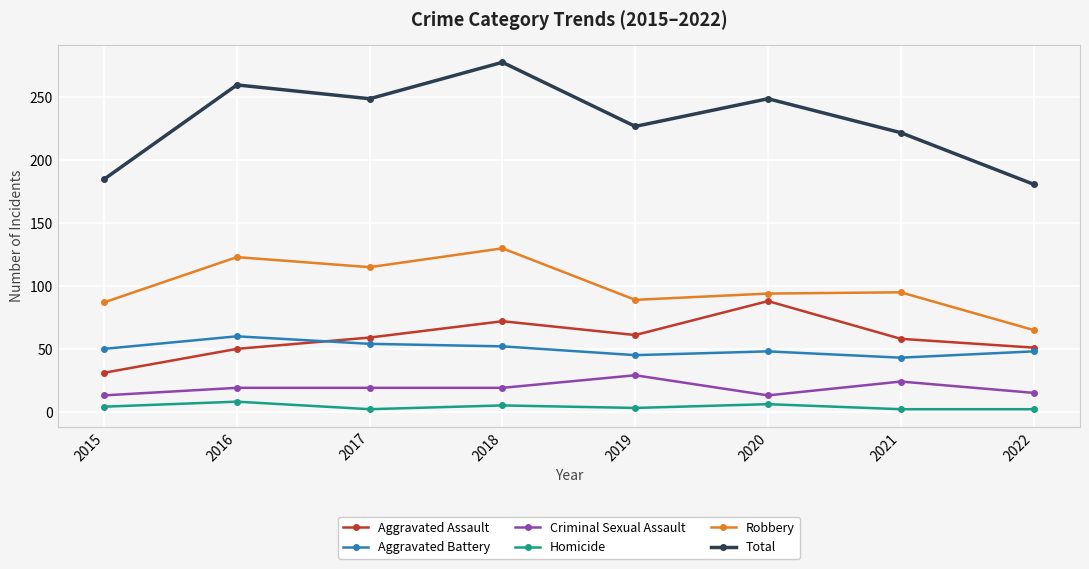

At how many categories does at least one series exceed 214?

6